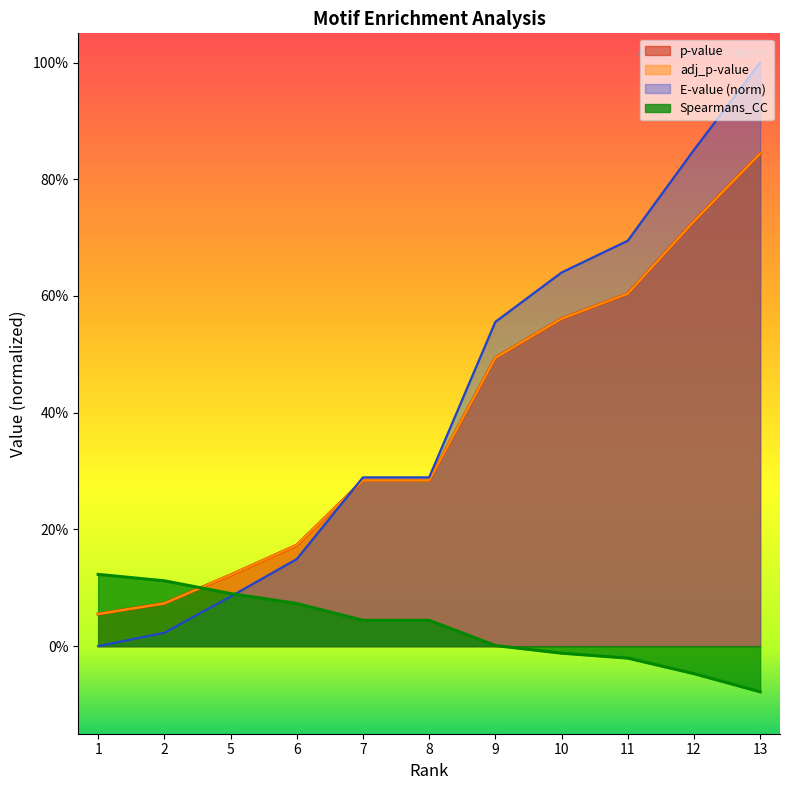

What is the total value across all series at 8?

0.9